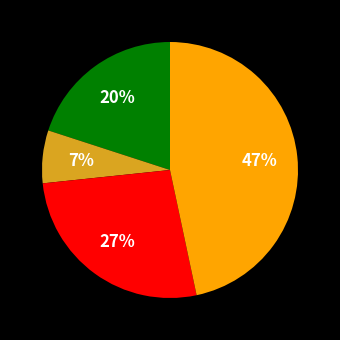

Is there a majority slice in this chart?

No